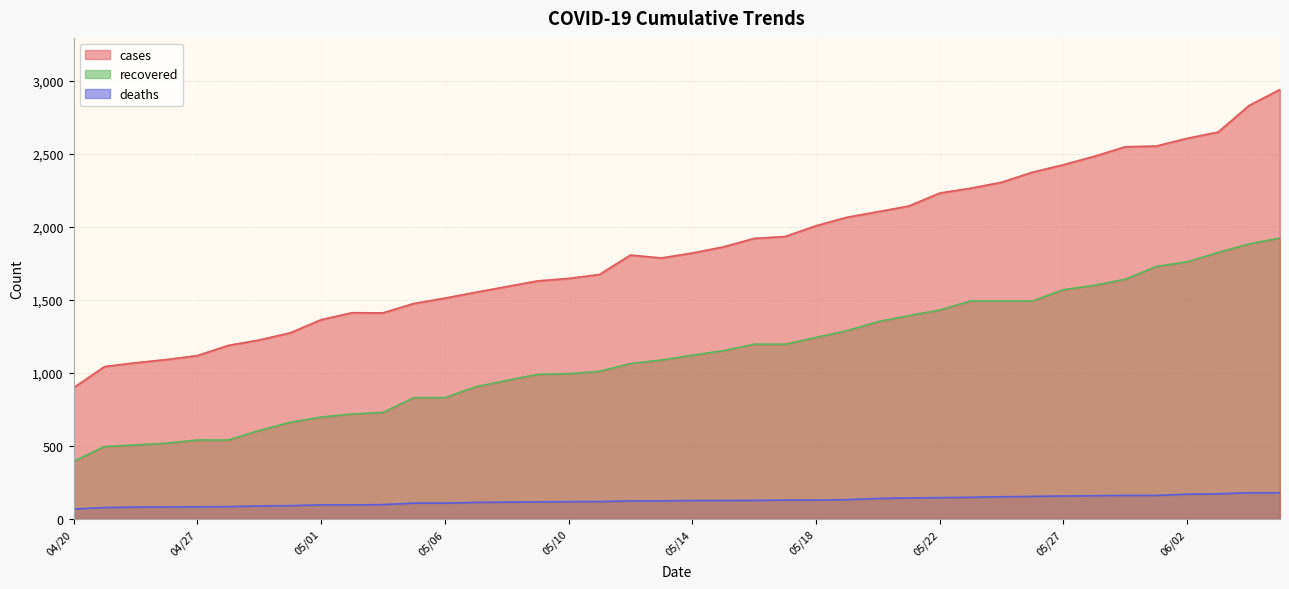

The value of recovered at 05/15 is 1153. True or false?

True